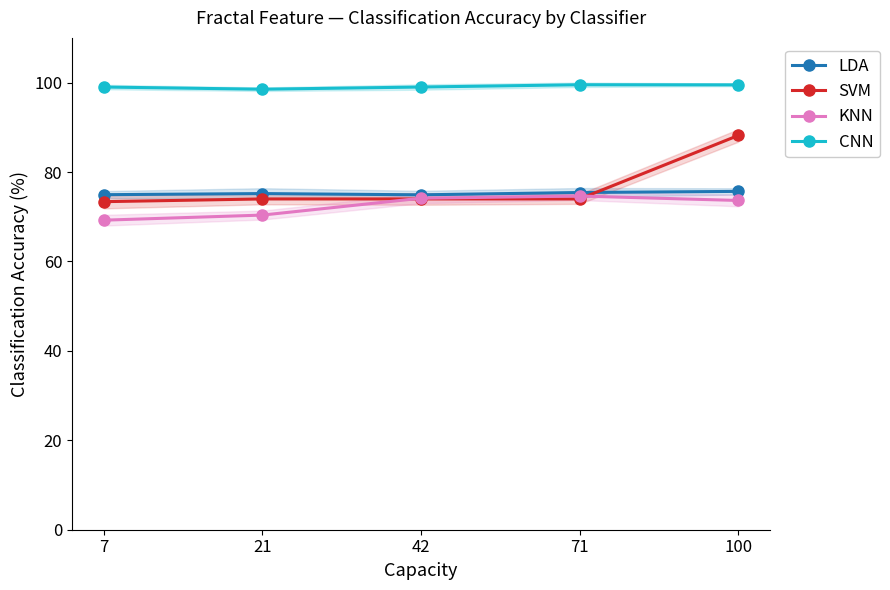

Reading left to right, what are all the values shown in this chart?

LDA: 7=74.9	21=75.2	42=74.9	71=75.4	100=75.7
SVM: 7=73.4	21=74.0	42=74.0	71=74.0	100=88.2
KNN: 7=69.2	21=70.4	42=74.1	71=74.6	100=73.6
CNN: 7=99.0	21=98.5	42=99.0	71=99.5	100=99.5